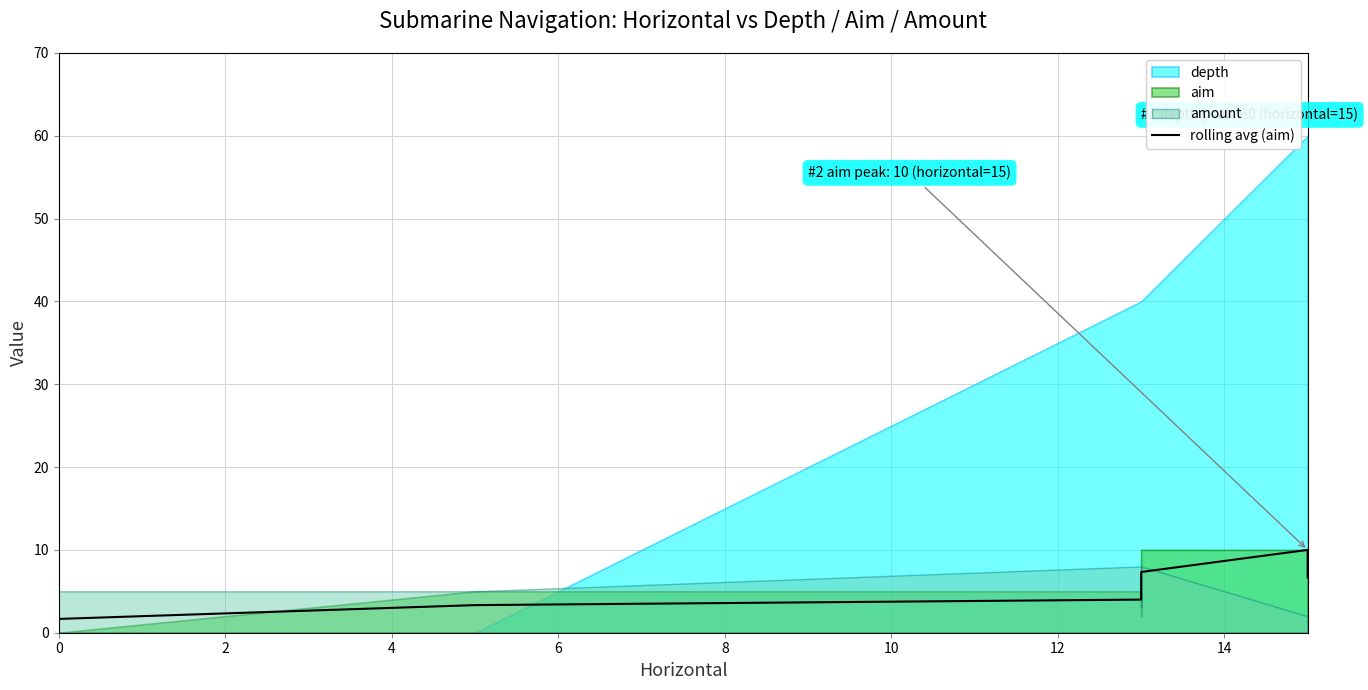

Reading right to left, list all the values displayed in this chart.

6.7	10.0	10.0	10.0	7.3	5.7	4.0	3.3	1.7